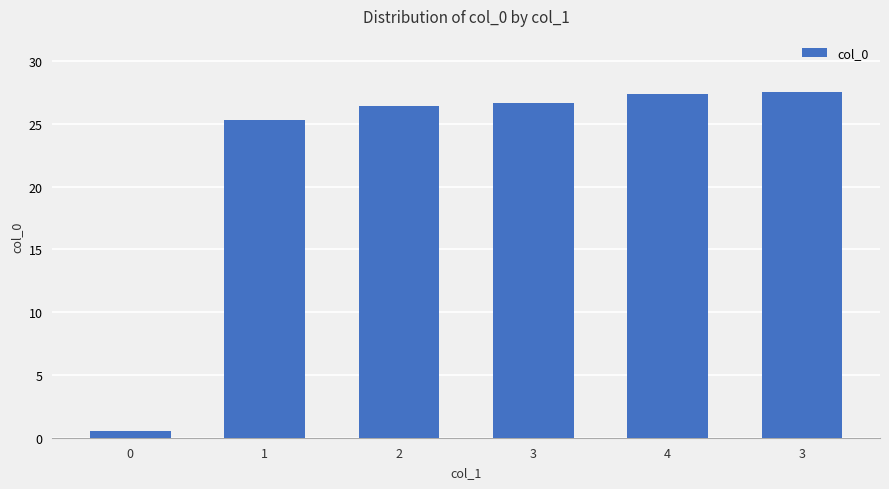

How many series are shown in this chart?

1